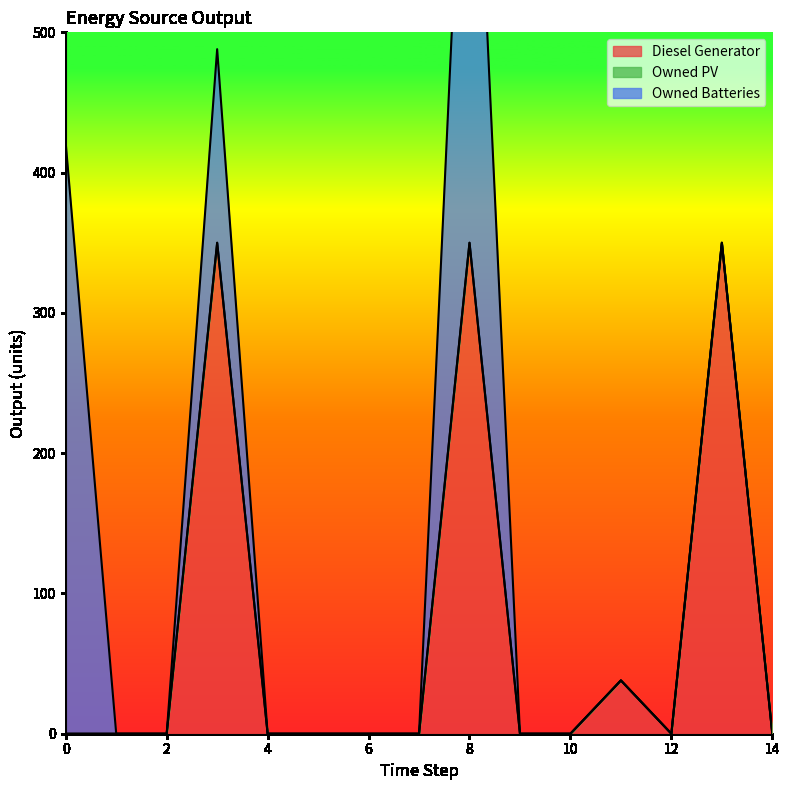

Count the number of data series in this chart.

3